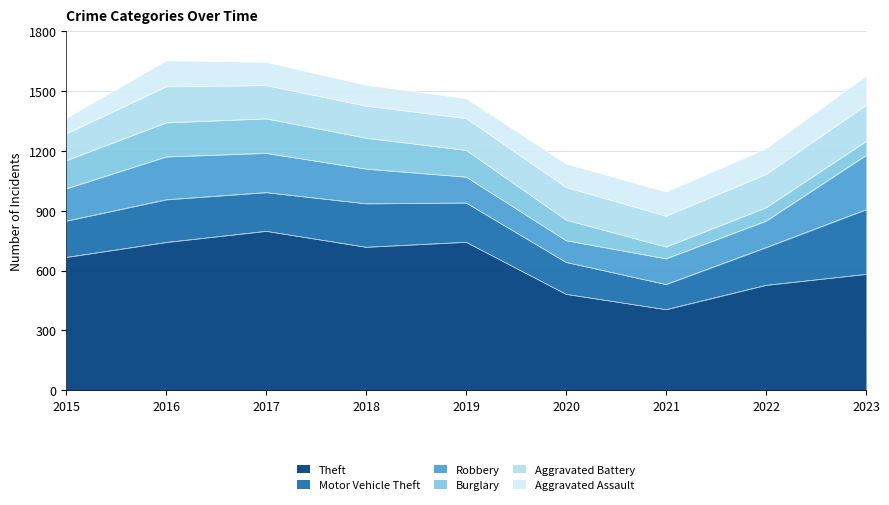

True or false: Burglary has a value of 134 at 2019.

True